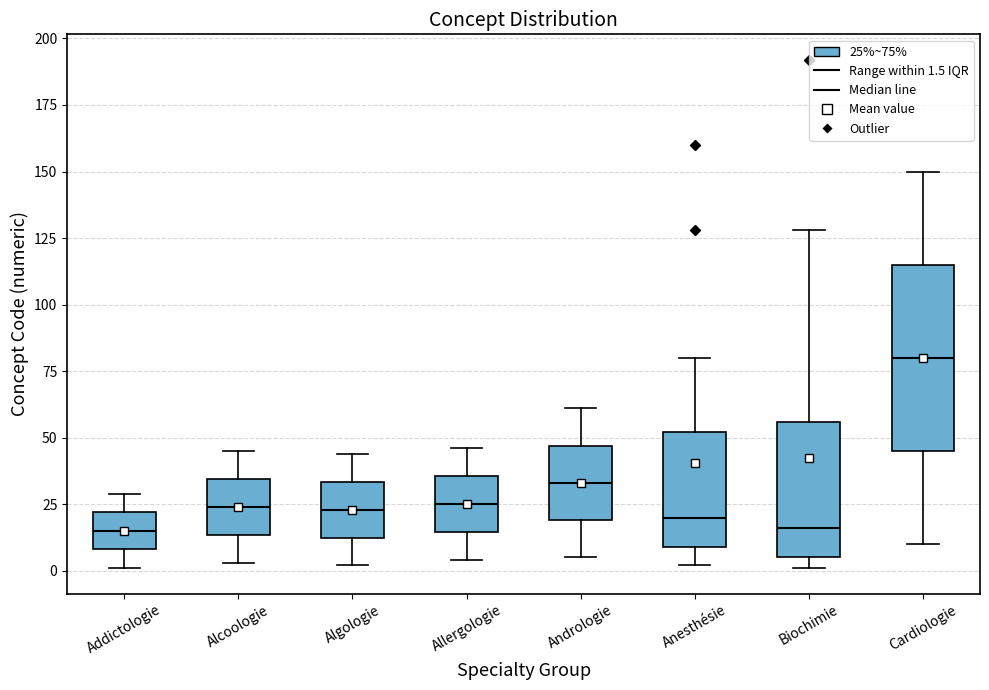

Reading left to right, transcribe this box plot: for each box, give where its median line is, the range the box spans, and where its two whiskers end, as read against the y-axis. The values are not printed on the chart, so give them approximately, as read against the axis.

Addictologie: median 15, box 10 to 20, whiskers 0 to 30
Alcoologie: median 25, box 15 to 35, whiskers 5 to 45
Algologie: median 25, box 15 to 35, whiskers 0 to 45
Allergologie: median 25, box 15 to 35, whiskers 5 to 45
Andrologie: median 35, box 20 to 45, whiskers 5 to 60
Anesthésie: median 20, box 10 to 50, whiskers 0 to 80
Biochimie: median 15, box 5 to 55, whiskers 0 to 130
Cardiologie: median 80, box 45 to 115, whiskers 10 to 150